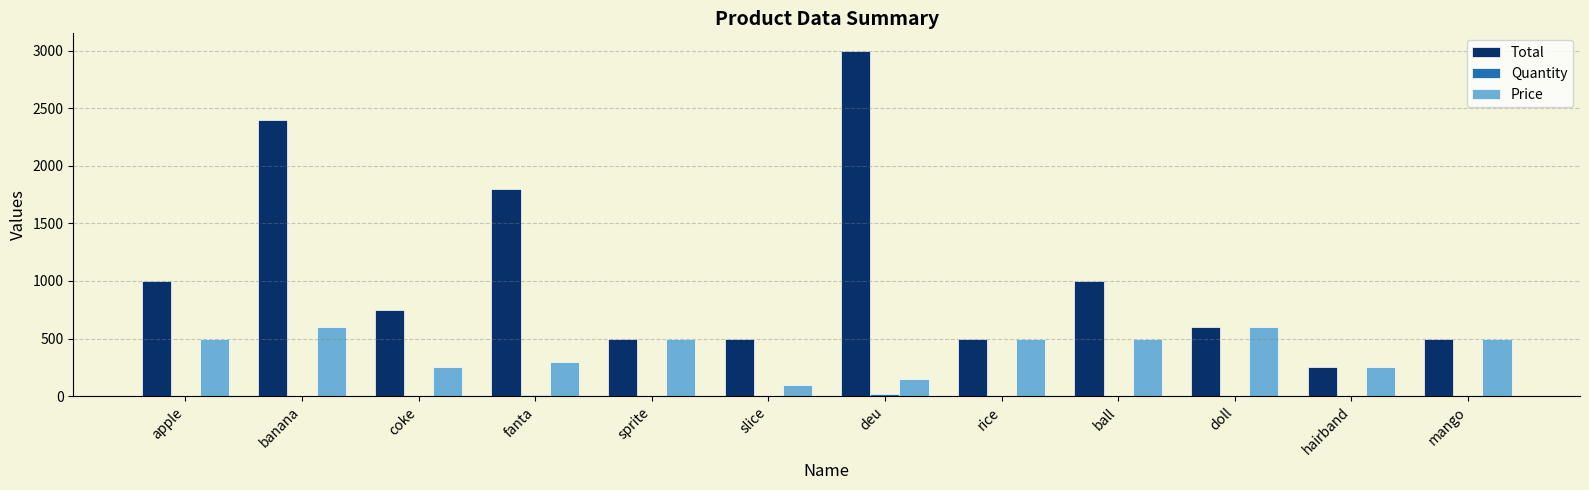

At which category does the chart reach its peak across all series?

deu